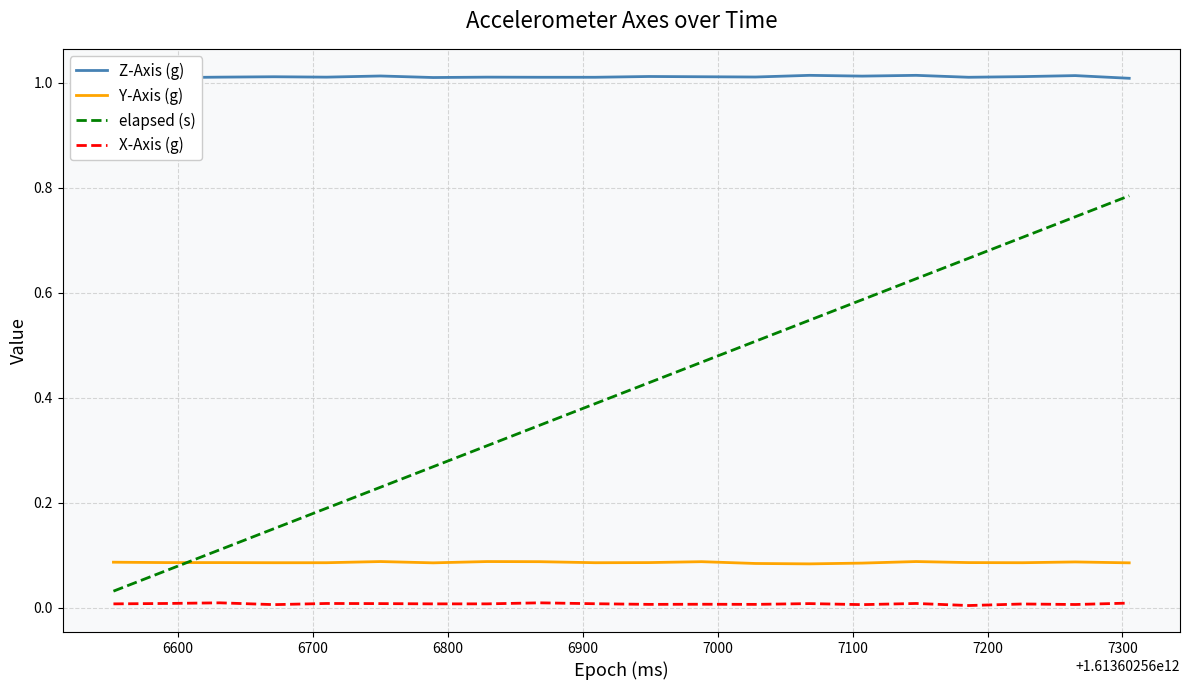

What is the highest value of the elapsed (s) series?

0.8